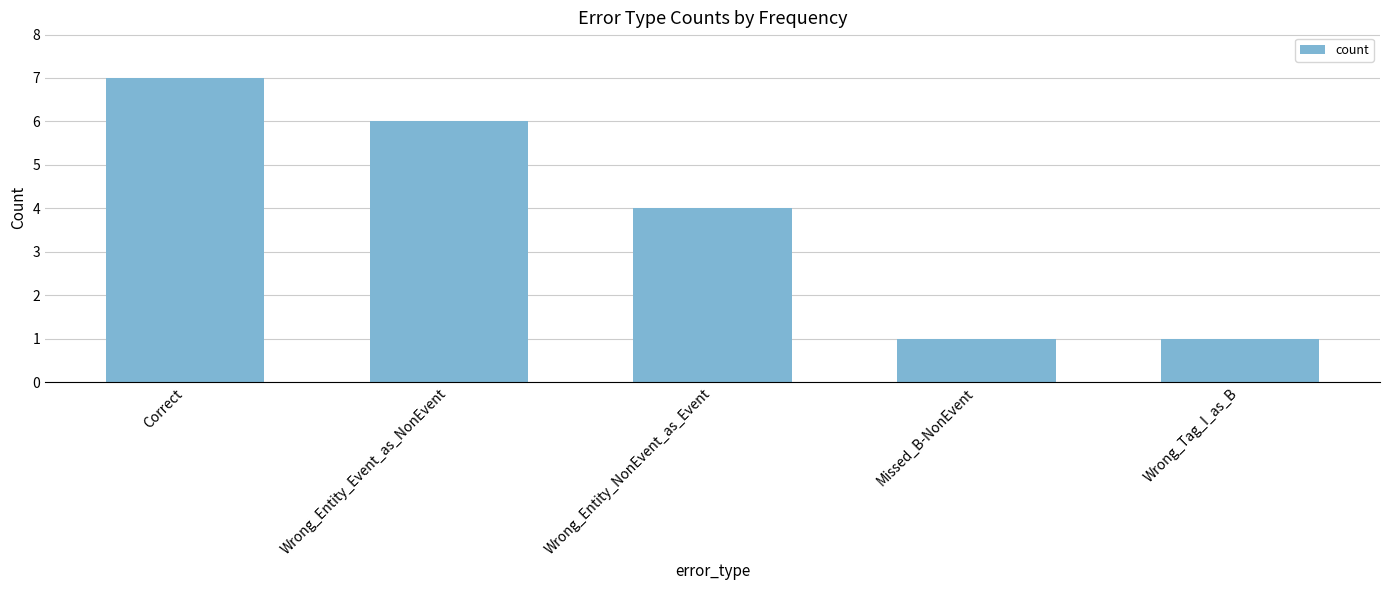

How many data points does each series have?

5